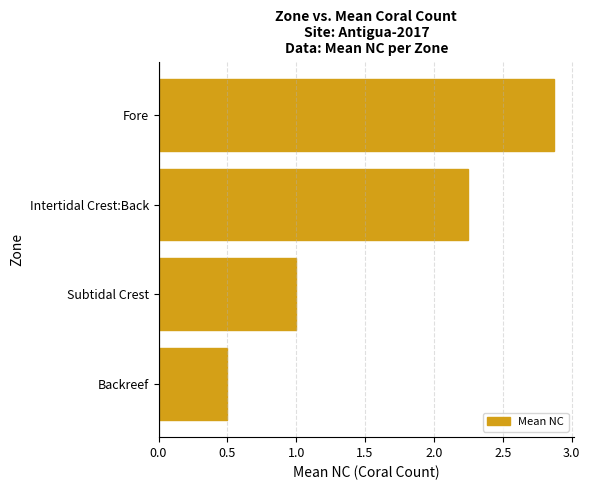

What is the average value?

1.7